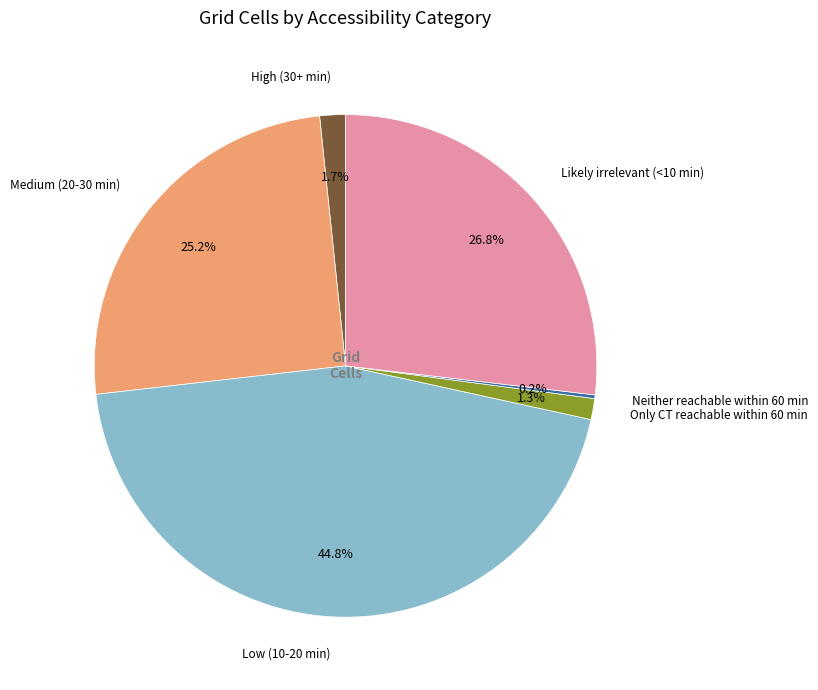

To the nearest percent, what is the difference between the largest and smallest slice percentages?

45%